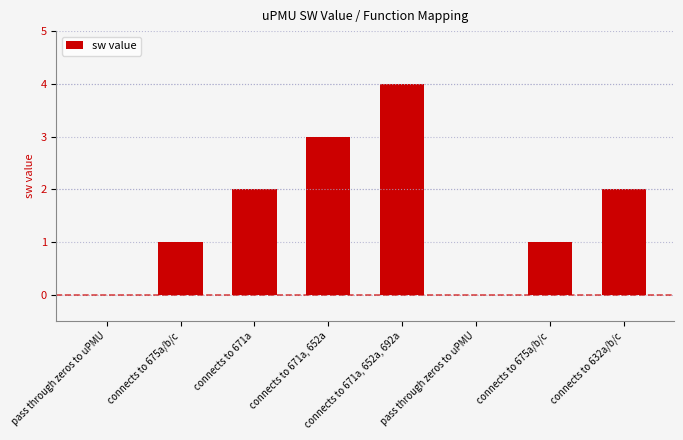

Is it true that the value at connects to 671a is 2?

True